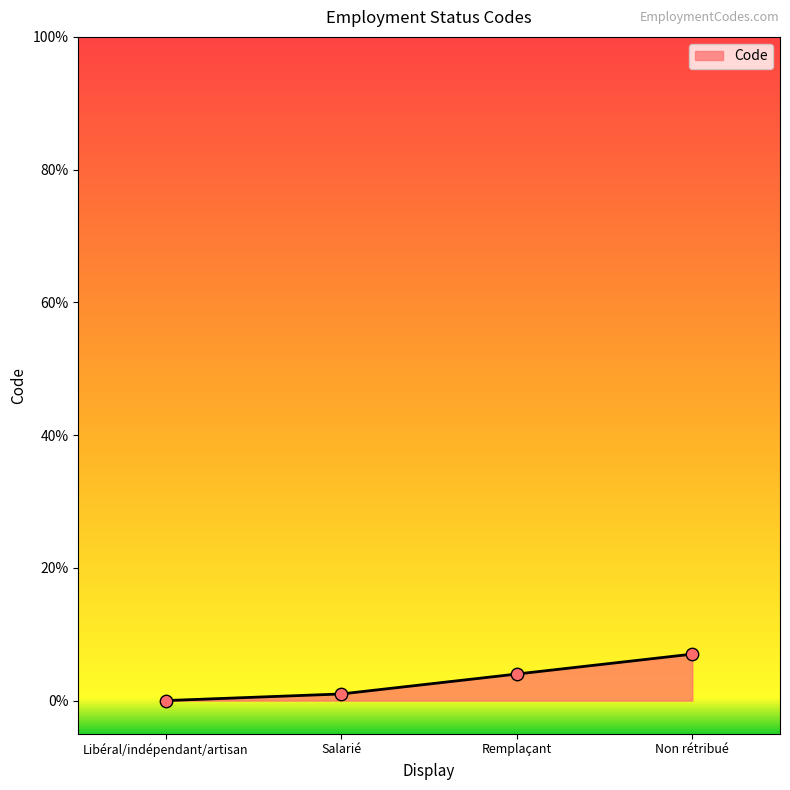

Between Remplaçant and Libéral/indépendant/artisan, which is larger?

Remplaçant